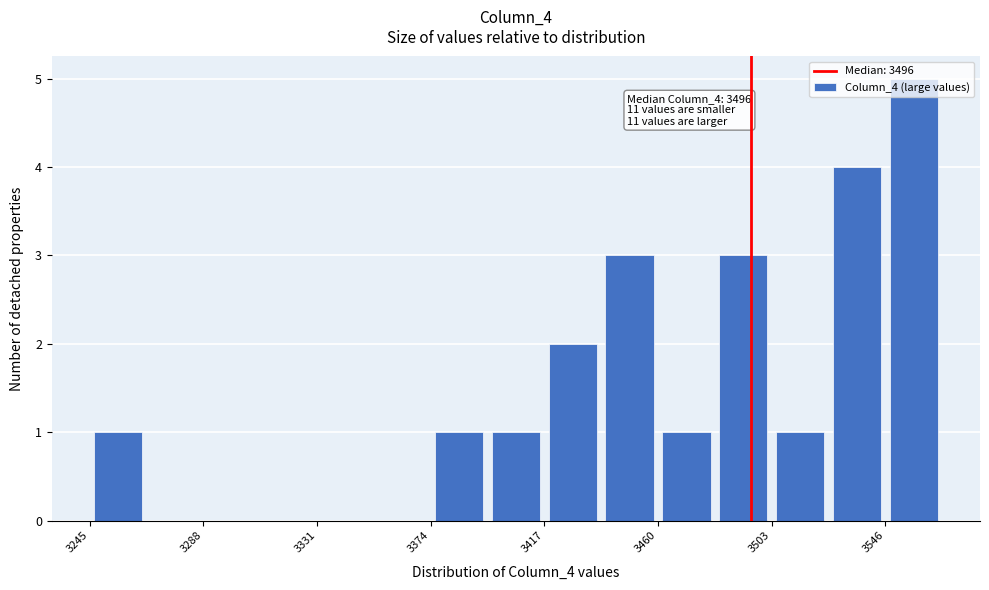

Over which range of the x-axis is the bar tallest?

3545 to 3570